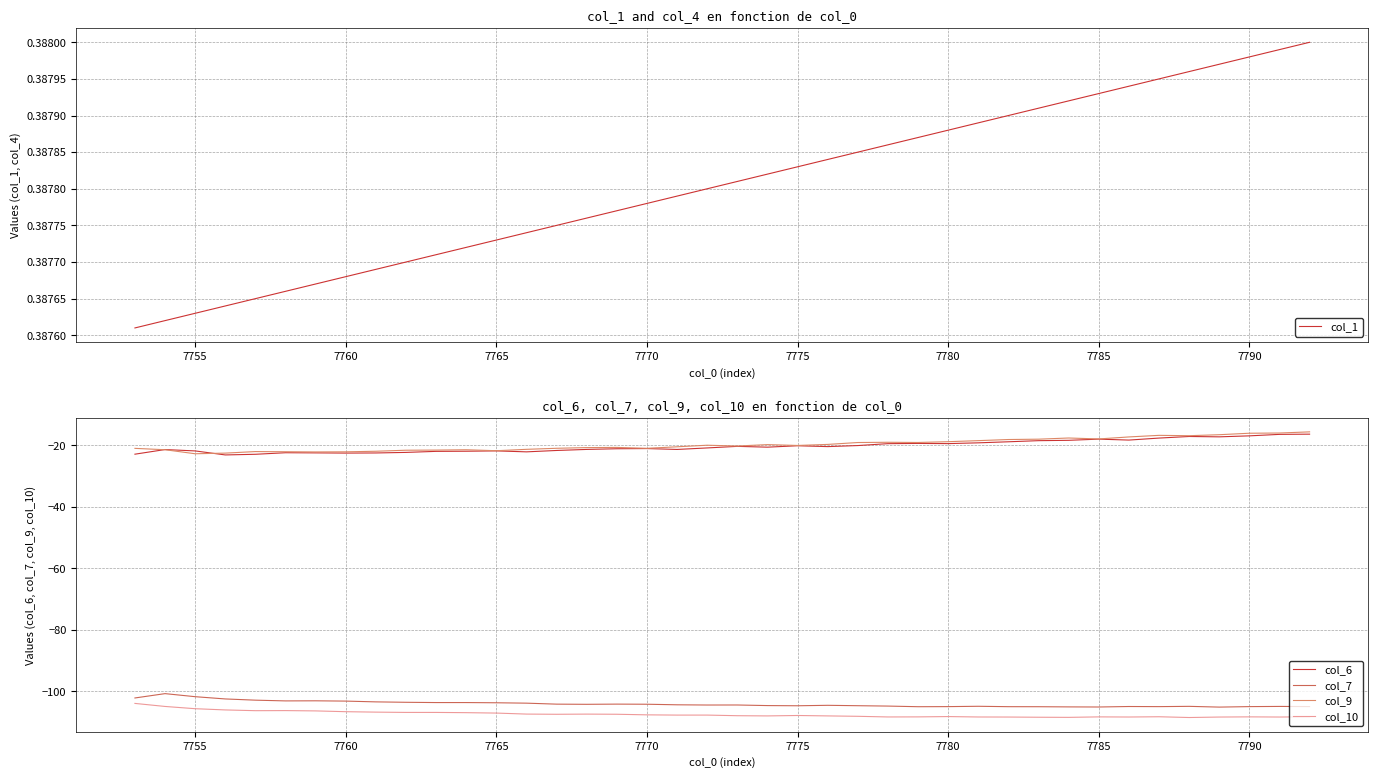

True or false: col_6 and col_7 cross at least once.

False